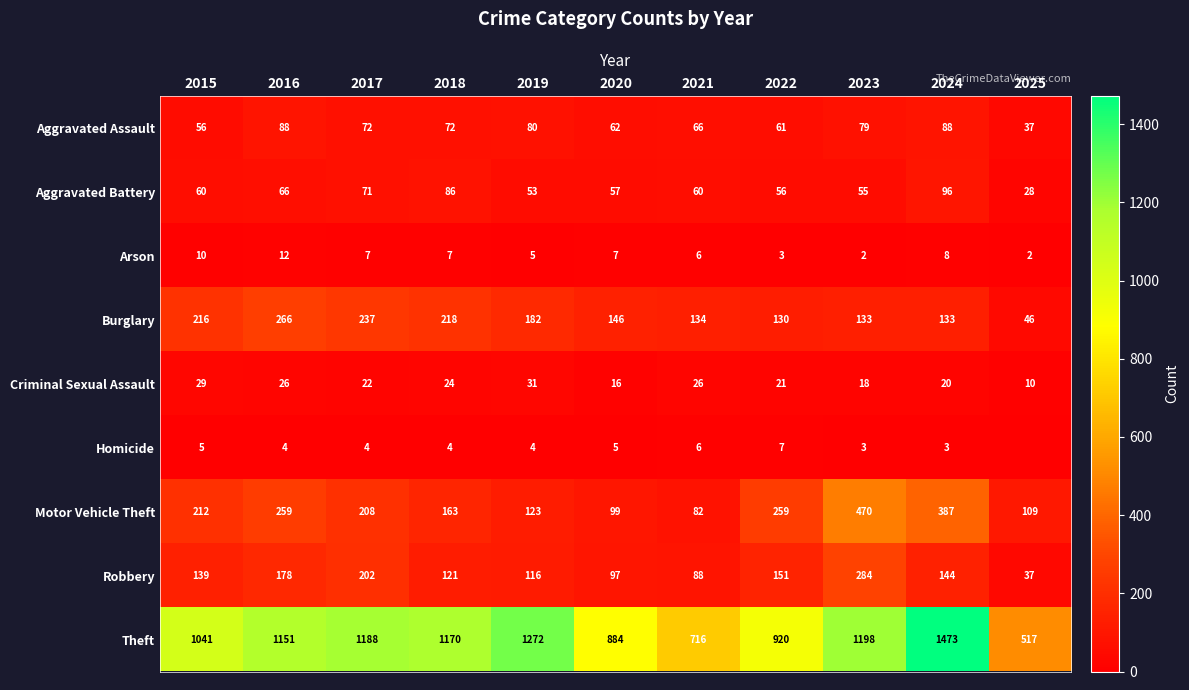

At 2016, list the series in order from largest to smallest.

Theft, Burglary, Motor Vehicle Theft, Robbery, Aggravated Assault, Aggravated Battery, Criminal Sexual Assault, Arson, Homicide